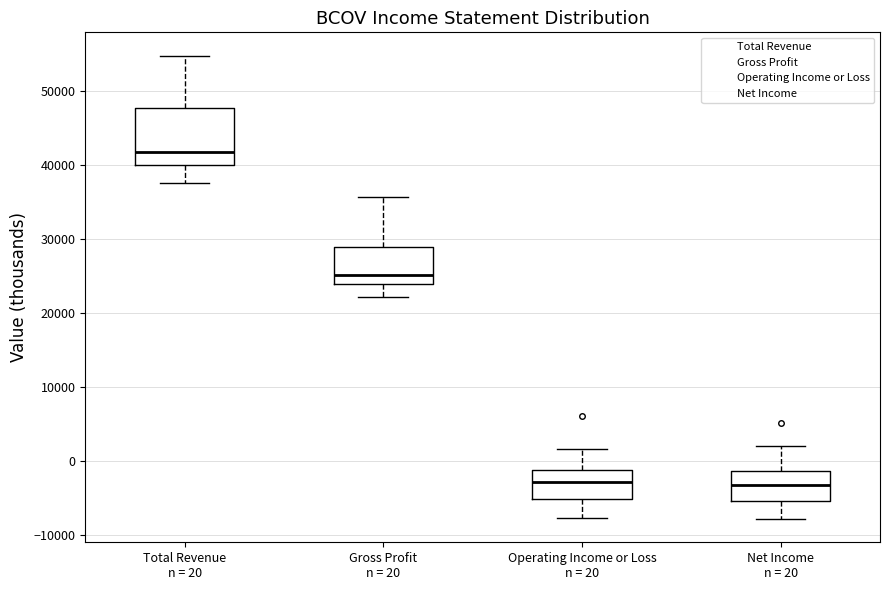

Where is the upper edge of the box for Total Revenue n = 20 on the y-axis? The values are not printed on the chart, so give them approximately, as read against the axis.

48000